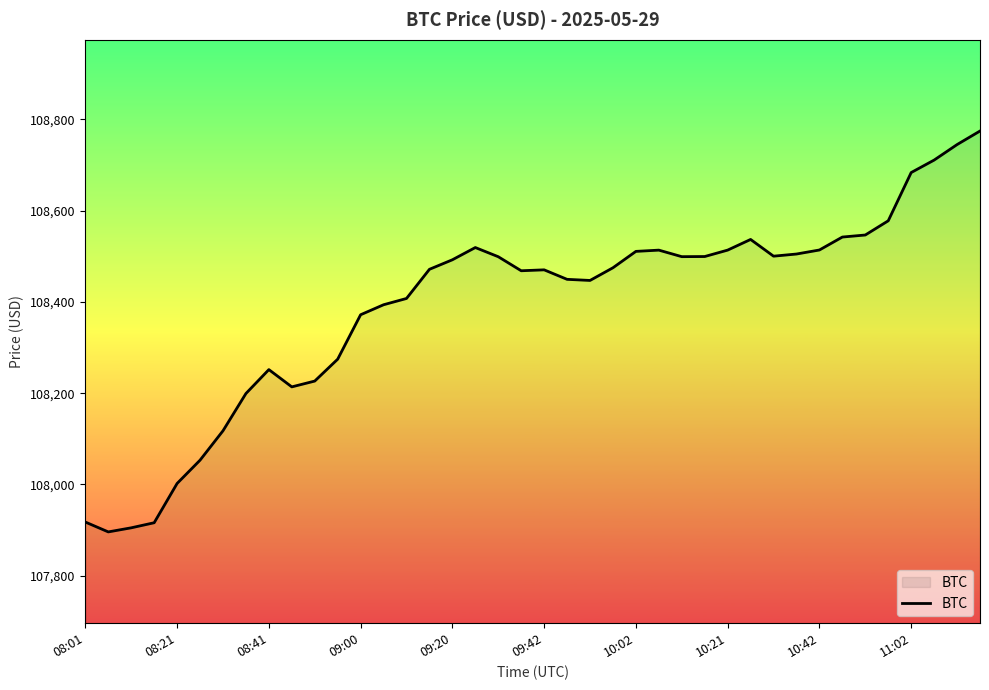

How many lines are shown in the chart?

1